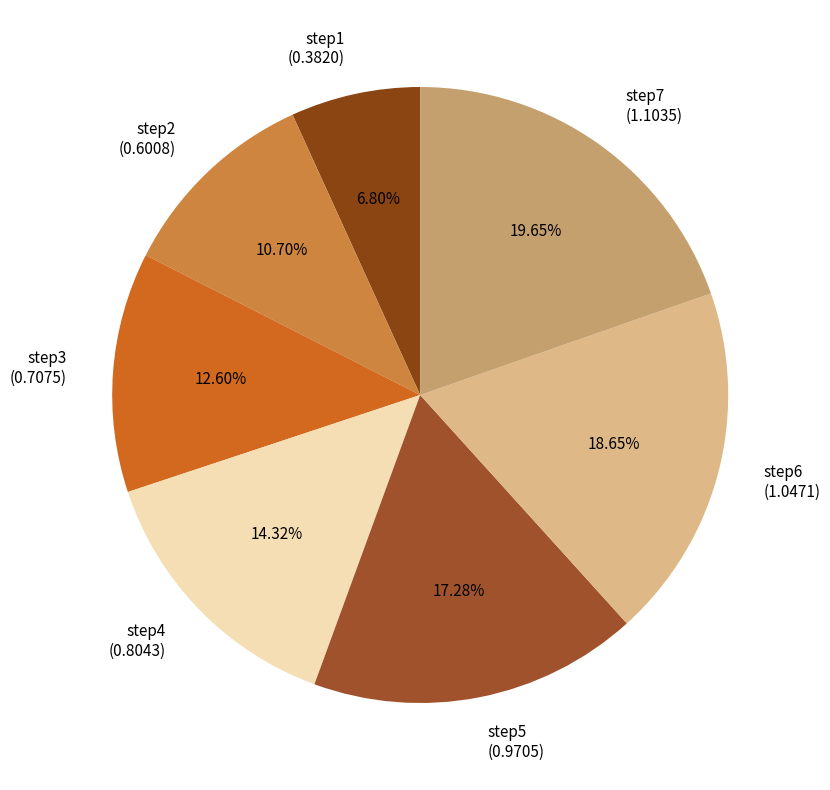

How many slices are in this pie chart?

7